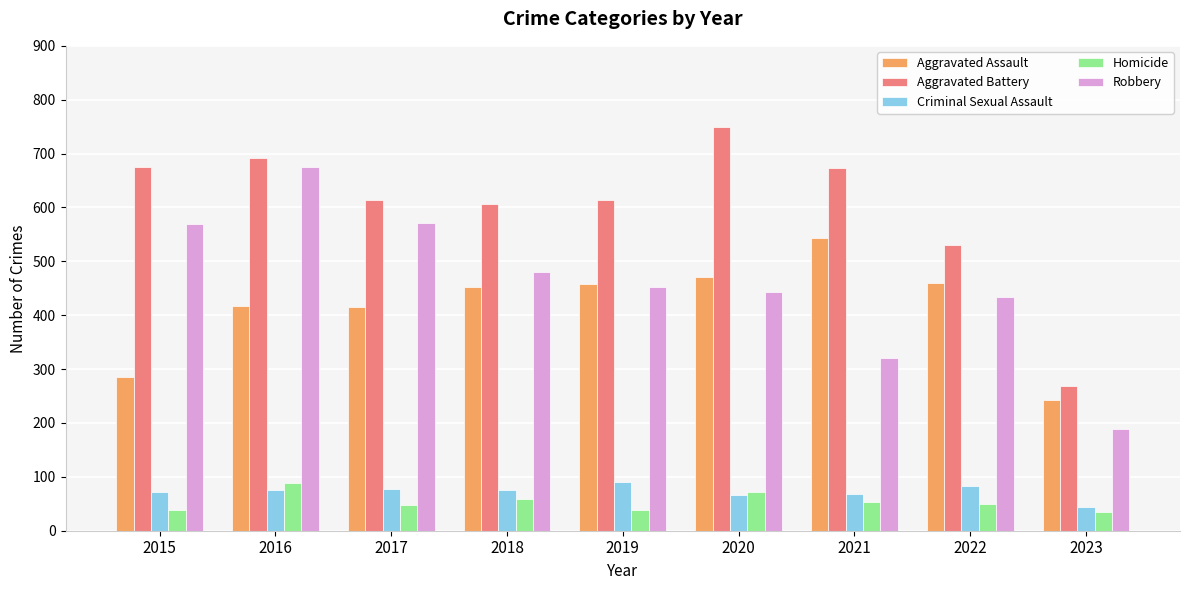

What is the sum of the Aggravated Assault values at 2023 and 2016?

660